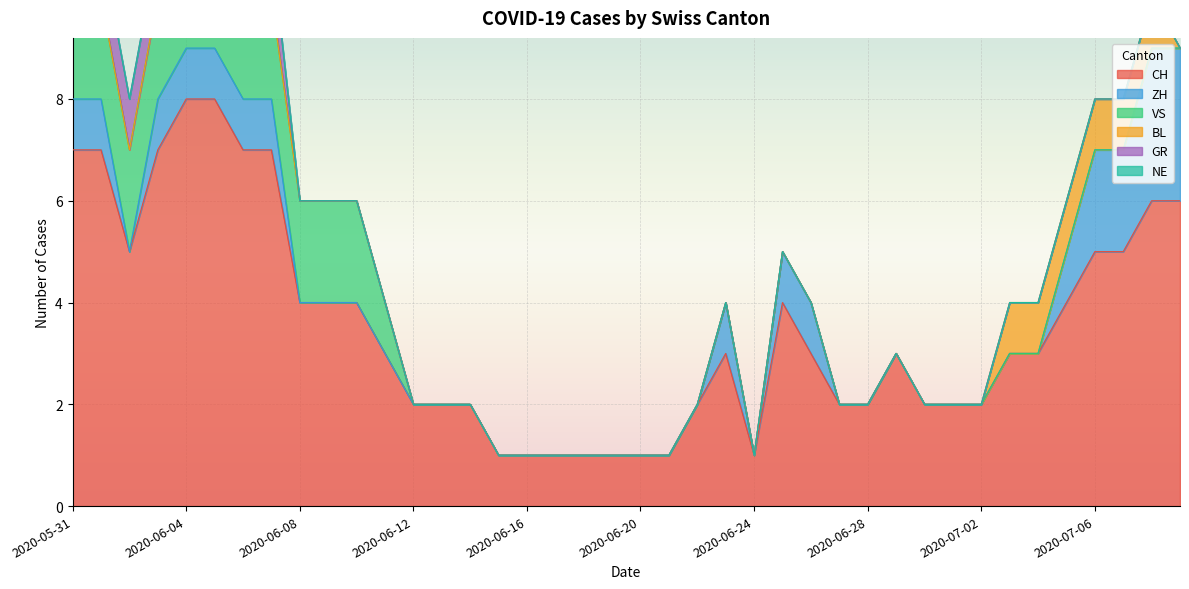

Reading left to right, extract all data points from this chart.

CH: 2020-05-31=7	2020-06-01=7	2020-06-02=5	2020-06-03=7	2020-06-04=8	2020-06-05=8	2020-06-06=7	2020-06-07=7	2020-06-08=4	2020-06-09=4	2020-06-10=4	2020-06-11=3	2020-06-12=2	2020-06-13=2	2020-06-14=2	2020-06-15=1	2020-06-16=1	2020-06-17=1	2020-06-18=1	2020-06-19=1	2020-06-20=1	2020-06-21=1	2020-06-22=2	2020-06-23=3	2020-06-24=1	2020-06-25=4	2020-06-26=3	2020-06-27=2	2020-06-28=2	2020-06-29=3	2020-06-30=2	2020-07-01=2	2020-07-02=2	2020-07-03=3	2020-07-04=3	2020-07-05=4	2020-07-06=5	2020-07-07=5	2020-07-08=6	2020-07-09=6
ZH: 2020-05-31=1	2020-06-01=1	2020-06-02=0	2020-06-03=1	2020-06-04=1	2020-06-05=1	2020-06-06=1	2020-06-07=1	2020-06-08=0	2020-06-09=0	2020-06-10=0	2020-06-11=0	2020-06-12=0	2020-06-13=0	2020-06-14=0	2020-06-15=0	2020-06-16=0	2020-06-17=0	2020-06-18=0	2020-06-19=0	2020-06-20=0	2020-06-21=0	2020-06-22=0	2020-06-23=1	2020-06-24=0	2020-06-25=1	2020-06-26=1	2020-06-27=0	2020-06-28=0	2020-06-29=0	2020-06-30=0	2020-07-01=0	2020-07-02=0	2020-07-03=0	2020-07-04=0	2020-07-05=1	2020-07-06=2	2020-07-07=2	2020-07-08=3	2020-07-09=3
VS: 2020-05-31=2	2020-06-01=2	2020-06-02=2	2020-06-03=2	2020-06-04=2	2020-06-05=2	2020-06-06=2	2020-06-07=2	2020-06-08=2	2020-06-09=2	2020-06-10=2	2020-06-11=1	2020-06-12=0	2020-06-13=0	2020-06-14=0	2020-06-15=0	2020-06-16=0	2020-06-17=0	2020-06-18=0	2020-06-19=0	2020-06-20=0	2020-06-21=0	2020-06-22=0	2020-06-23=0	2020-06-24=0	2020-06-25=0	2020-06-26=0	2020-06-27=0	2020-06-28=0	2020-06-29=0	2020-06-30=0	2020-07-01=0	2020-07-02=0	2020-07-03=0	2020-07-04=0	2020-07-05=0	2020-07-06=0	2020-07-07=0	2020-07-08=0	2020-07-09=0
BL: 2020-05-31=0	2020-06-01=0	2020-06-02=0	2020-06-03=0	2020-06-04=0	2020-06-05=0	2020-06-06=0	2020-06-07=0	2020-06-08=0	2020-06-09=0	2020-06-10=0	2020-06-11=0	2020-06-12=0	2020-06-13=0	2020-06-14=0	2020-06-15=0	2020-06-16=0	2020-06-17=0	2020-06-18=0	2020-06-19=0	2020-06-20=0	2020-06-21=0	2020-06-22=0	2020-06-23=0	2020-06-24=0	2020-06-25=0	2020-06-26=0	2020-06-27=0	2020-06-28=0	2020-06-29=0	2020-06-30=0	2020-07-01=0	2020-07-02=0	2020-07-03=1	2020-07-04=1	2020-07-05=1	2020-07-06=1	2020-07-07=1	2020-07-08=1	2020-07-09=0
GR: 2020-05-31=1	2020-06-01=1	2020-06-02=1	2020-06-03=1	2020-06-04=1	2020-06-05=1	2020-06-06=1	2020-06-07=1	2020-06-08=0	2020-06-09=0	2020-06-10=0	2020-06-11=0	2020-06-12=0	2020-06-13=0	2020-06-14=0	2020-06-15=0	2020-06-16=0	2020-06-17=0	2020-06-18=0	2020-06-19=0	2020-06-20=0	2020-06-21=0	2020-06-22=0	2020-06-23=0	2020-06-24=0	2020-06-25=0	2020-06-26=0	2020-06-27=0	2020-06-28=0	2020-06-29=0	2020-06-30=0	2020-07-01=0	2020-07-02=0	2020-07-03=0	2020-07-04=0	2020-07-05=0	2020-07-06=0	2020-07-07=0	2020-07-08=0	2020-07-09=0
NE: 2020-05-31=0	2020-06-01=0	2020-06-02=0	2020-06-03=0	2020-06-04=0	2020-06-05=0	2020-06-06=0	2020-06-07=0	2020-06-08=0	2020-06-09=0	2020-06-10=0	2020-06-11=0	2020-06-12=0	2020-06-13=0	2020-06-14=0	2020-06-15=0	2020-06-16=0	2020-06-17=0	2020-06-18=0	2020-06-19=0	2020-06-20=0	2020-06-21=0	2020-06-22=0	2020-06-23=0	2020-06-24=0	2020-06-25=0	2020-06-26=0	2020-06-27=0	2020-06-28=0	2020-06-29=0	2020-06-30=0	2020-07-01=0	2020-07-02=0	2020-07-03=0	2020-07-04=0	2020-07-05=0	2020-07-06=0	2020-07-07=0	2020-07-08=0	2020-07-09=0